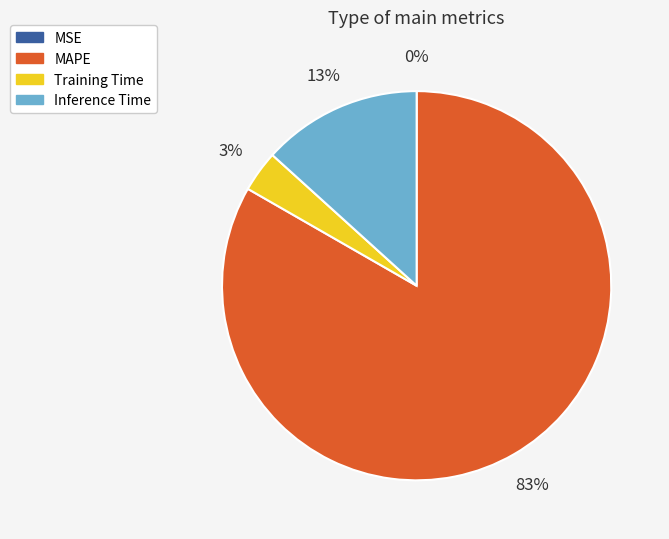

Between MAPE and Inference Time, which is larger?

MAPE